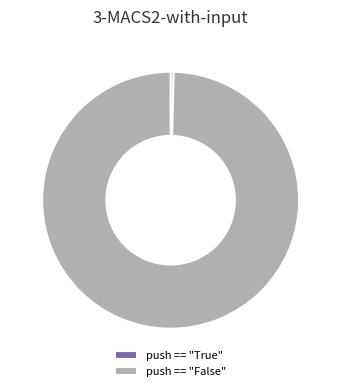

Is there any slice that represents more than half of the pie?

Yes